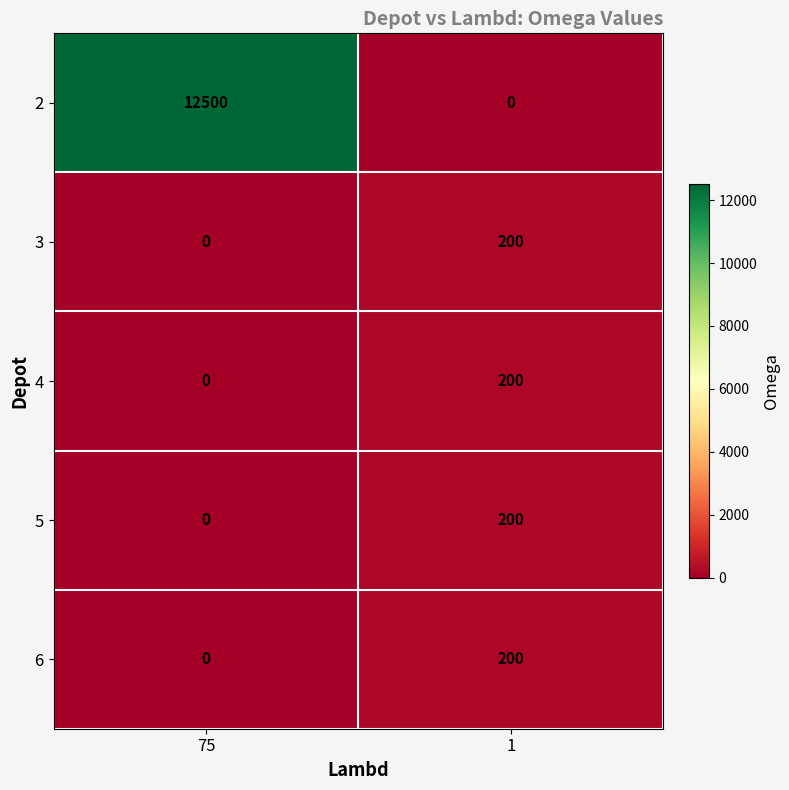

How many values in 5 are above zero?

1